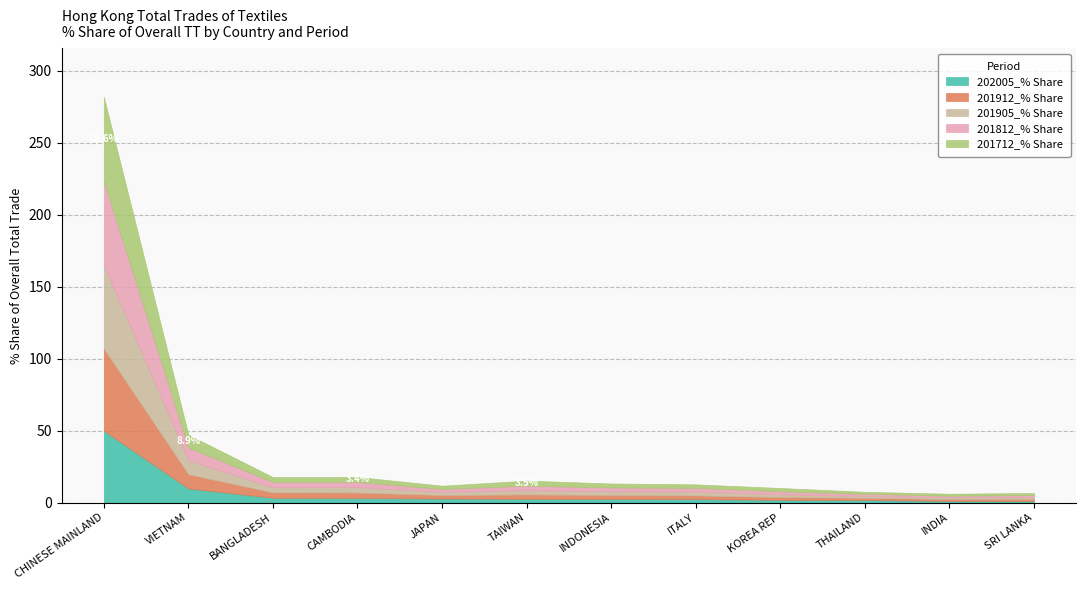

At which label does 201712_% Share first exceed 2?

CHINESE MAINLAND